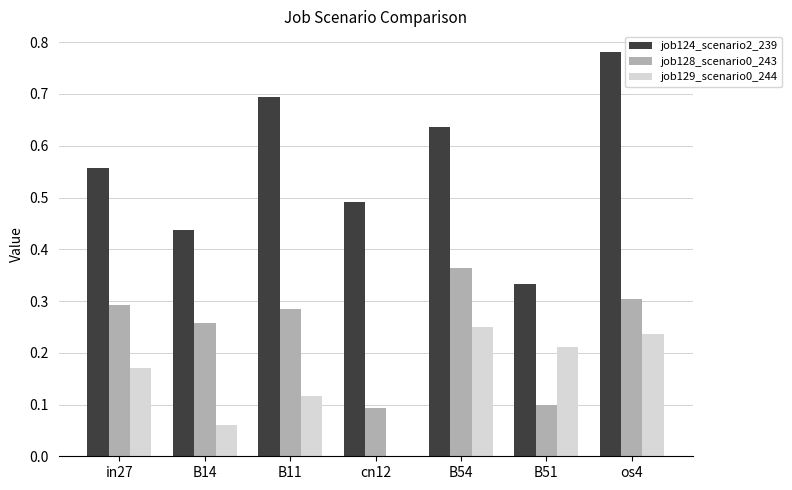

Between cn12 and B54, which series saw the biggest shift?

job128_scenario0_243